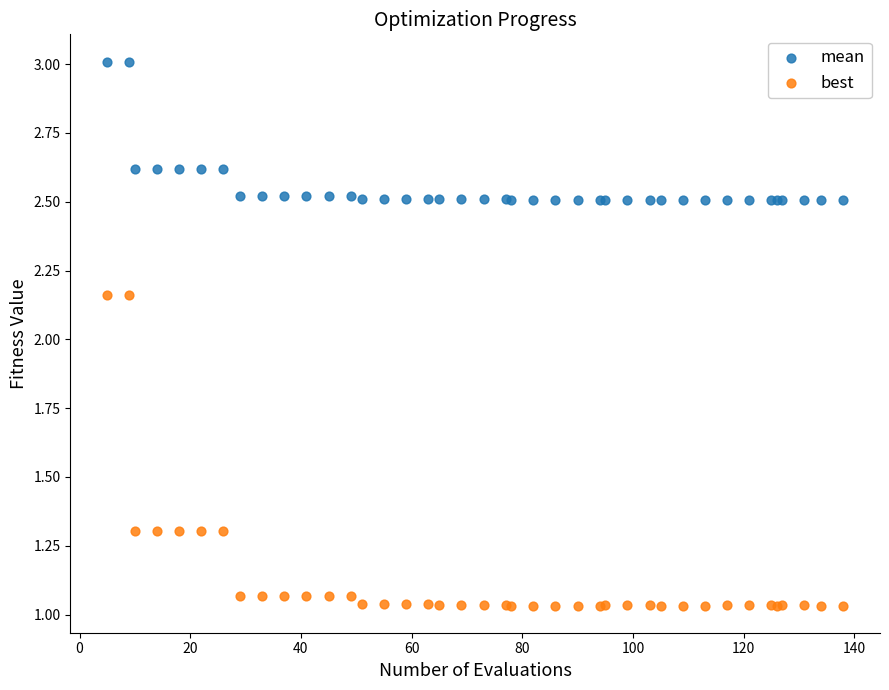

Which series reaches the maximum Y coordinate?

mean